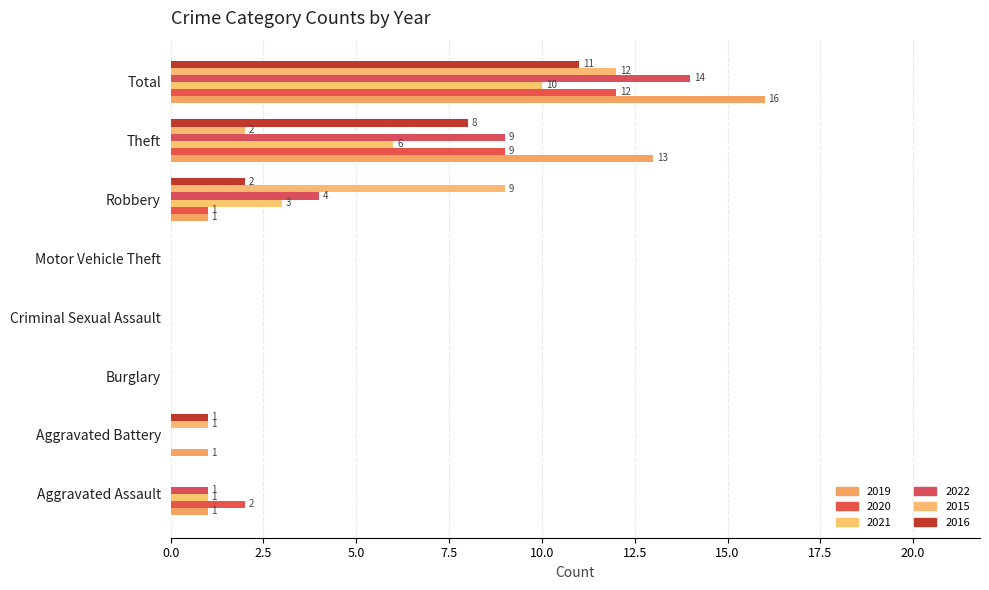

The value of 2022 at Total is 14. True or false?

True